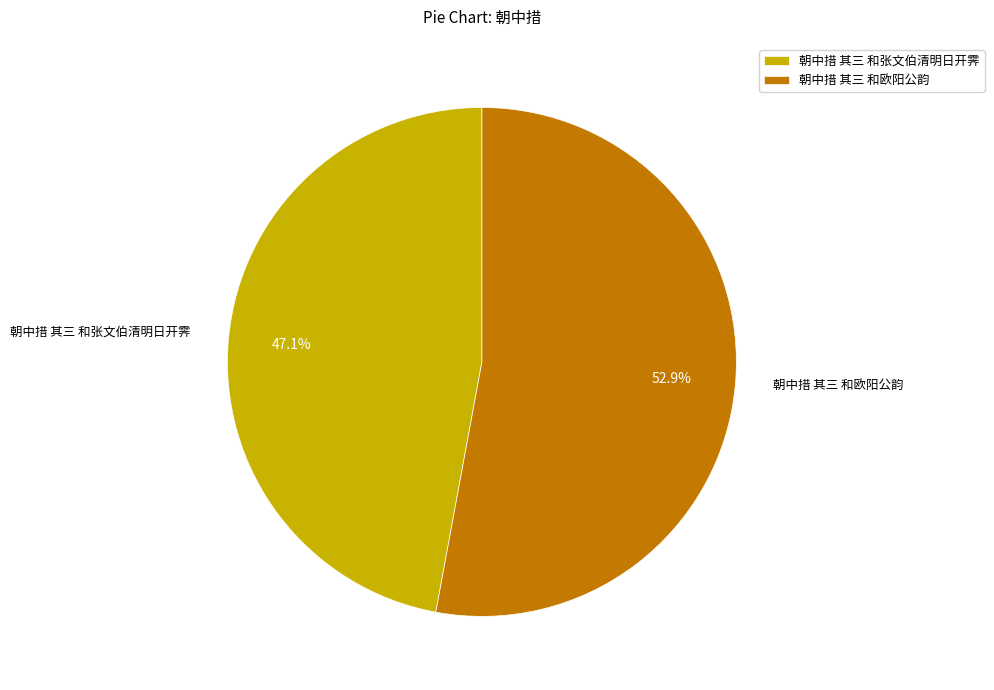

To the nearest percent, what percentage of the pie is 朝中措 其三 和欧阳公韵?

53%